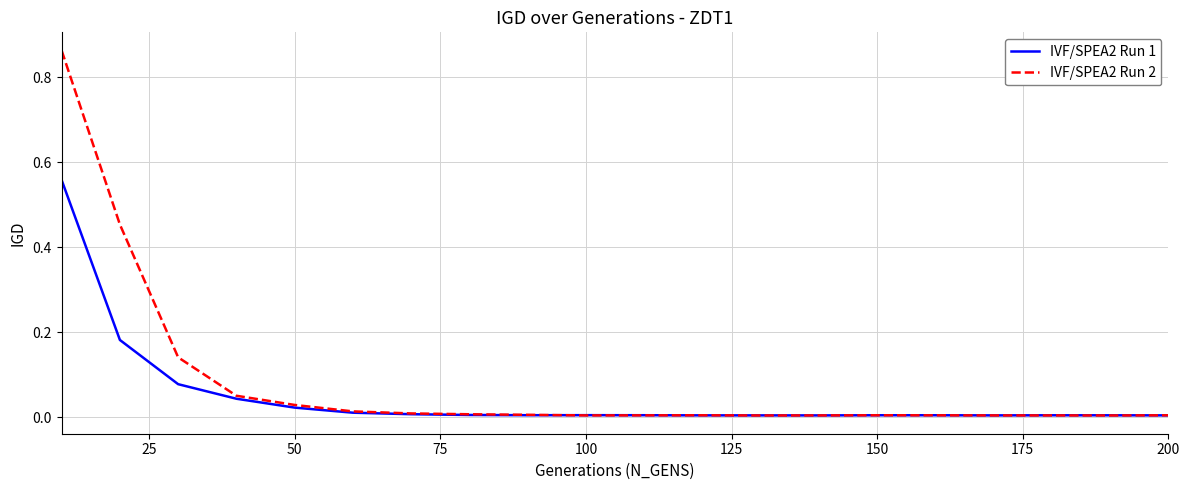

Which series has the widest spread of values?

IVF/SPEA2 Run 2